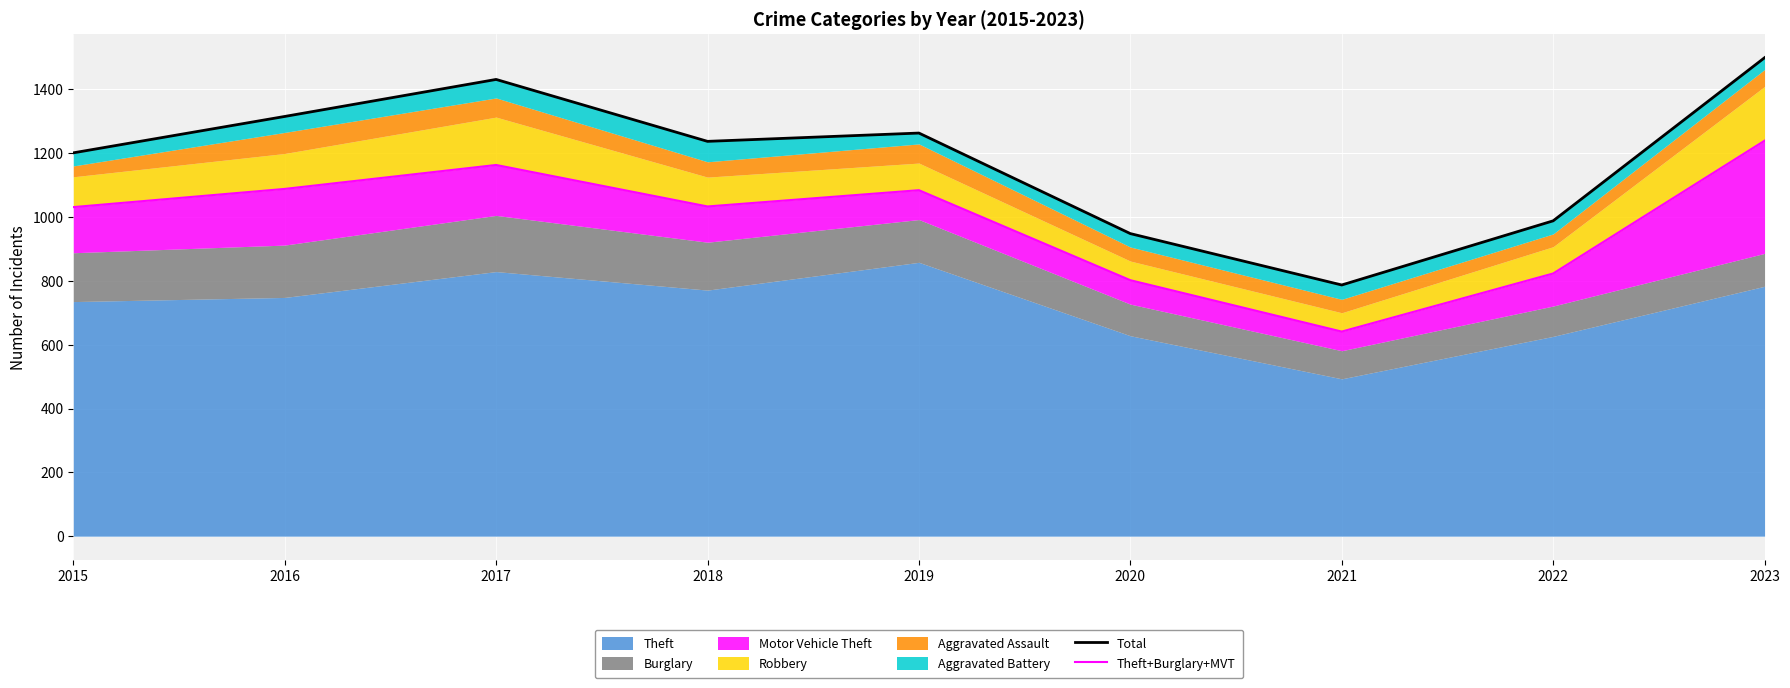

What is the minimum value for Theft+Burglary+MVT?

641